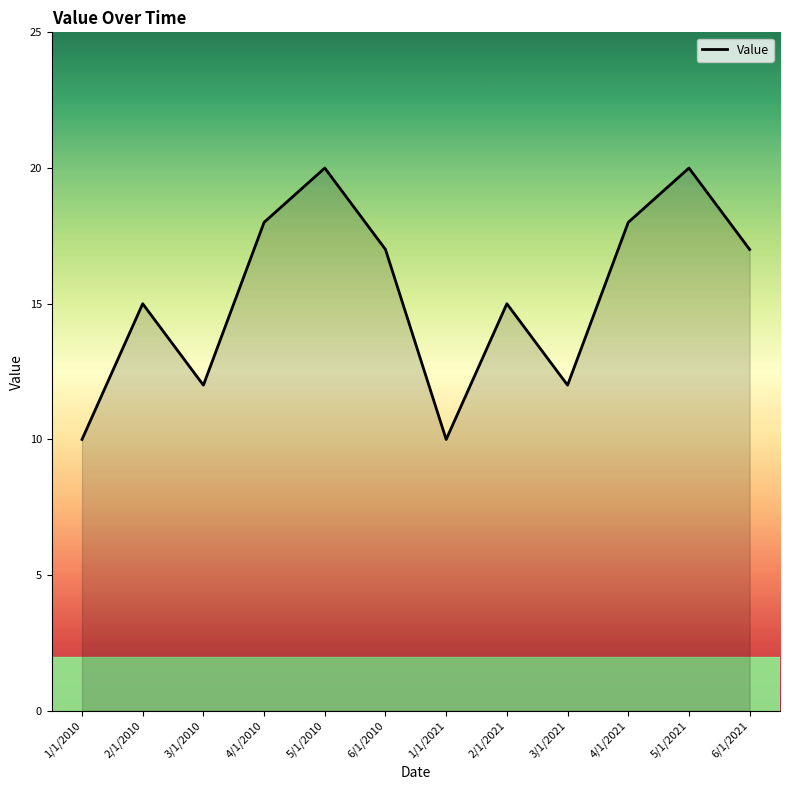

How many lines are shown in the chart?

1